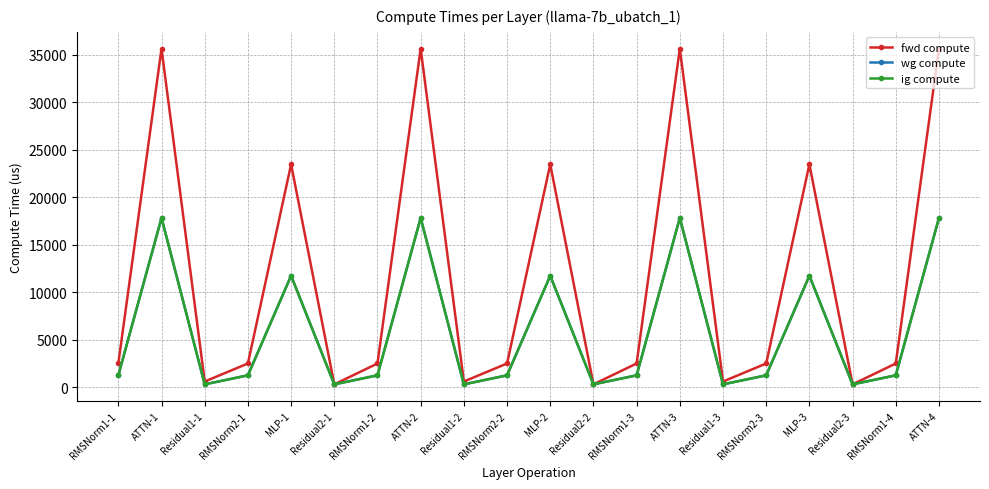

Reading left to right, list all the values displayed in this chart.

fwd compute: RMSNorm1-1=2496.1	ATTN-1=35648.3	Residual1-1=597.0	RMSNorm2-1=2496.1	MLP-1=23471.4	Residual2-1=298.5	RMSNorm1-2=2496.1	ATTN-2=35648.3	Residual1-2=597.0	RMSNorm2-2=2496.1	MLP-2=23471.4	Residual2-2=298.5	RMSNorm1-3=2496.1	ATTN-3=35648.3	Residual1-3=597.0	RMSNorm2-3=2496.1	MLP-3=23471.4	Residual2-3=298.5	RMSNorm1-4=2496.1	ATTN-4=35648.3
wg compute: RMSNorm1-1=1248.0	ATTN-1=17824.1	Residual1-1=298.5	RMSNorm2-1=1248.0	MLP-1=11735.7	Residual2-1=298.5	RMSNorm1-2=1248.0	ATTN-2=17824.1	Residual1-2=298.5	RMSNorm2-2=1248.0	MLP-2=11735.7	Residual2-2=298.5	RMSNorm1-3=1248.0	ATTN-3=17824.1	Residual1-3=298.5	RMSNorm2-3=1248.0	MLP-3=11735.7	Residual2-3=298.5	RMSNorm1-4=1248.0	ATTN-4=17824.1
ig compute: RMSNorm1-1=1248.0	ATTN-1=17824.1	Residual1-1=298.5	RMSNorm2-1=1248.0	MLP-1=11735.7	Residual2-1=298.5	RMSNorm1-2=1248.0	ATTN-2=17824.1	Residual1-2=298.5	RMSNorm2-2=1248.0	MLP-2=11735.7	Residual2-2=298.5	RMSNorm1-3=1248.0	ATTN-3=17824.1	Residual1-3=298.5	RMSNorm2-3=1248.0	MLP-3=11735.7	Residual2-3=298.5	RMSNorm1-4=1248.0	ATTN-4=17824.1